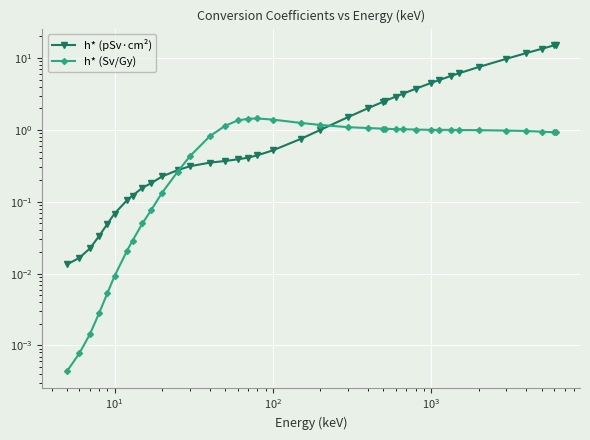

What is the highest value of the h* (pSv·cm²) series?

15.2